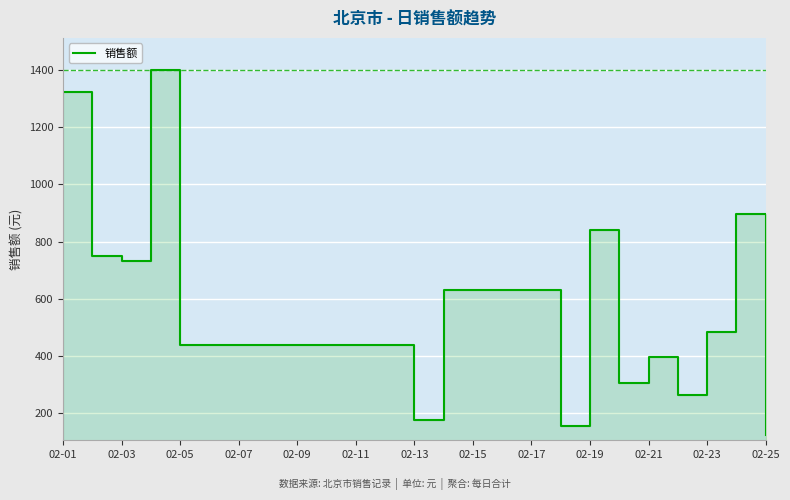

What is the difference between the maximum and minimum values?

1275